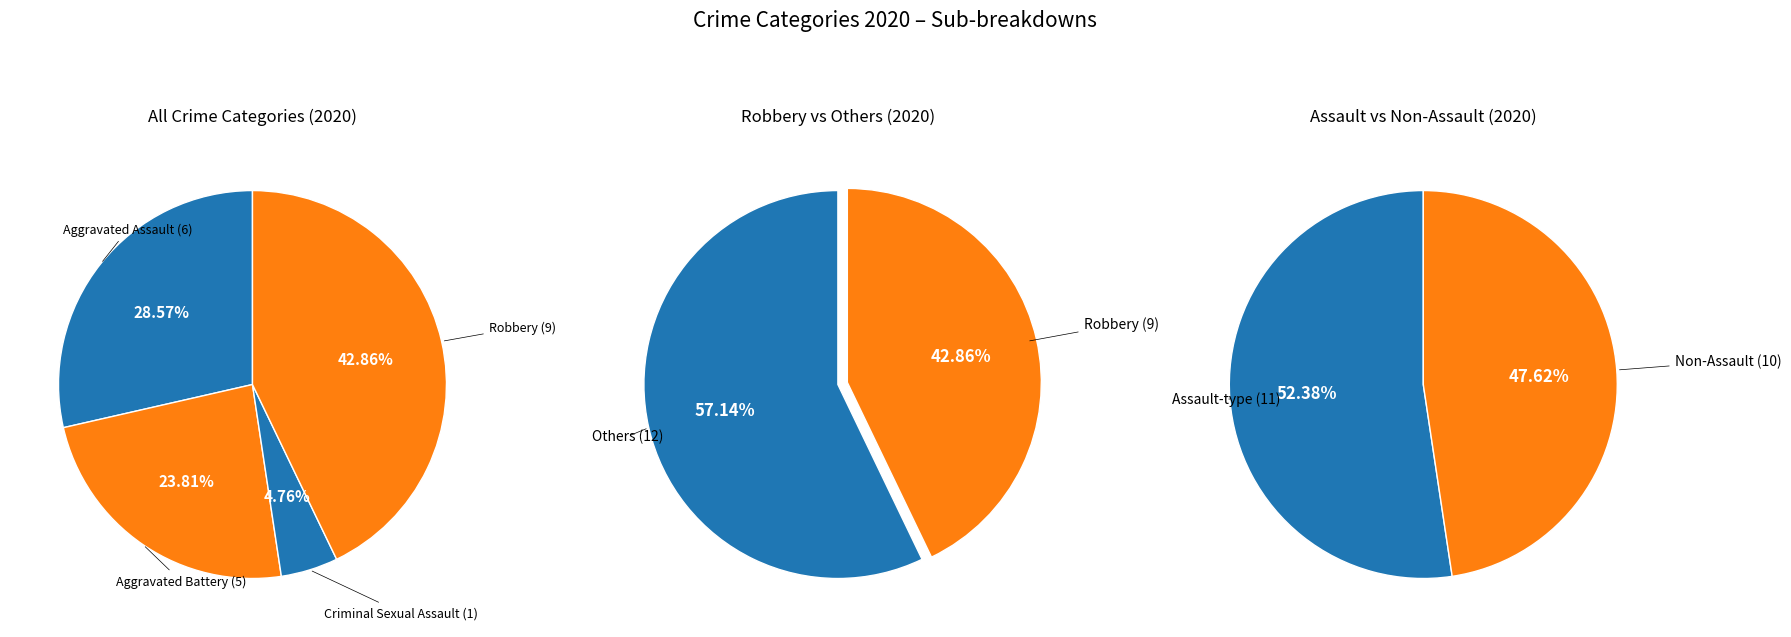

Is it true that Aggravated Battery is 24% of the pie?

True